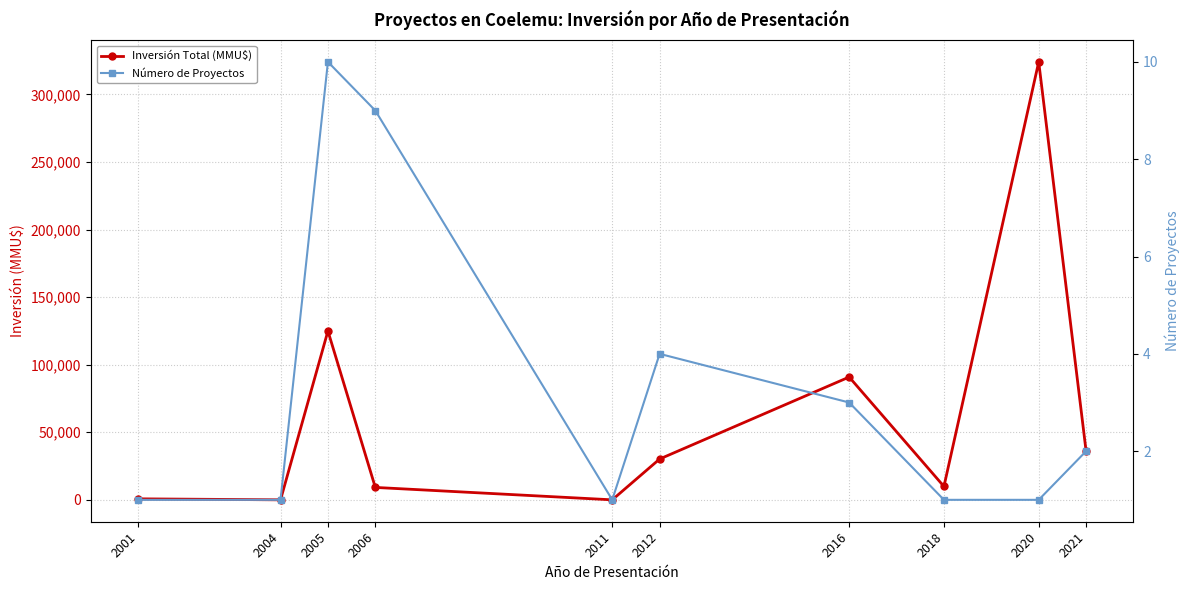

Rank the series by their maximum value, from lowest to highest.

Número de Proyectos, Inversión Total (MMU$)